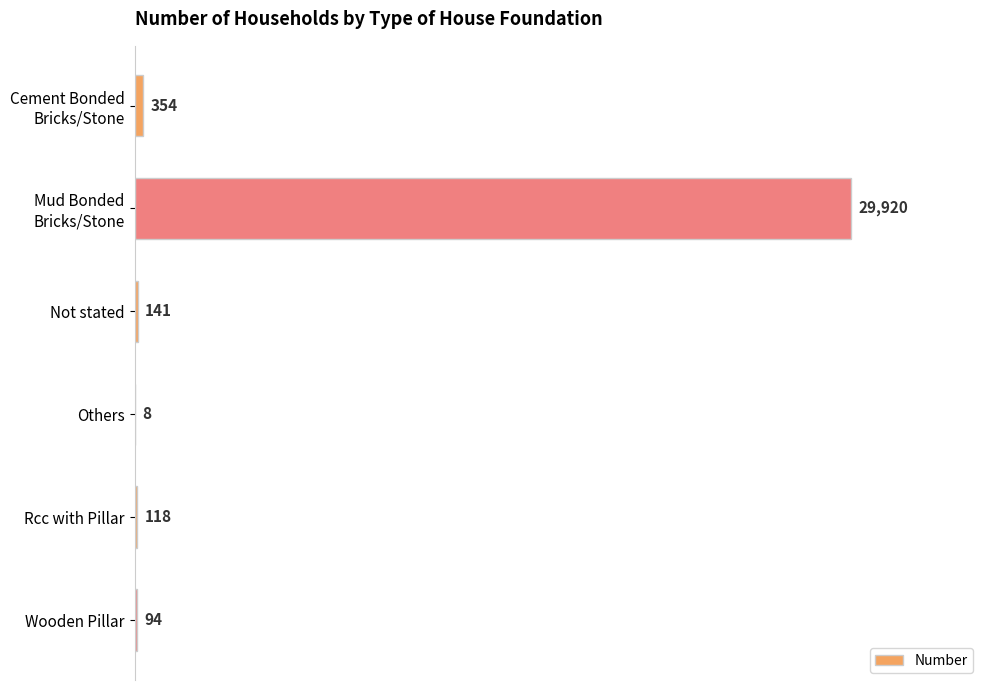

What is the maximum value shown in the chart?

29920